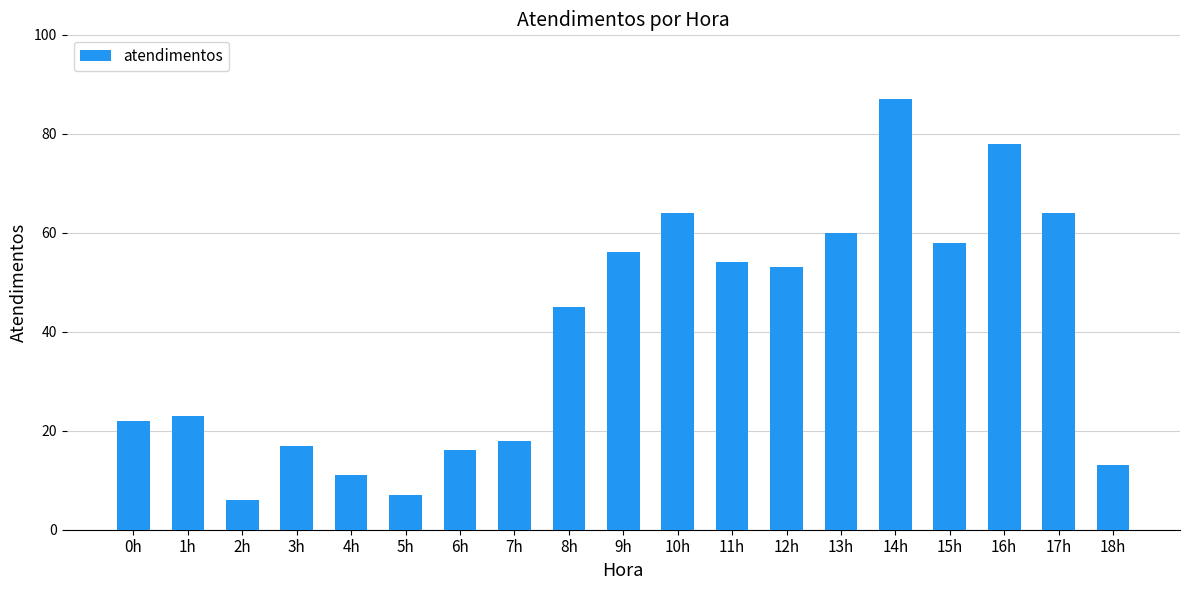

What is the difference between the maximum and minimum values?

81